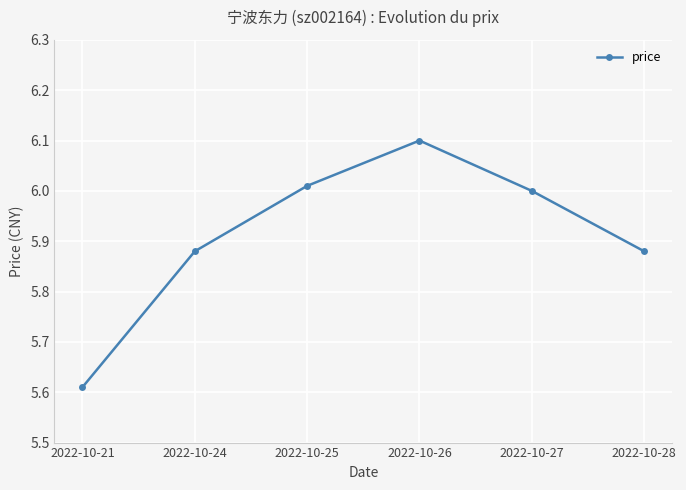

What is the difference between the values at 2022-10-27 and 2022-10-21?

0.4